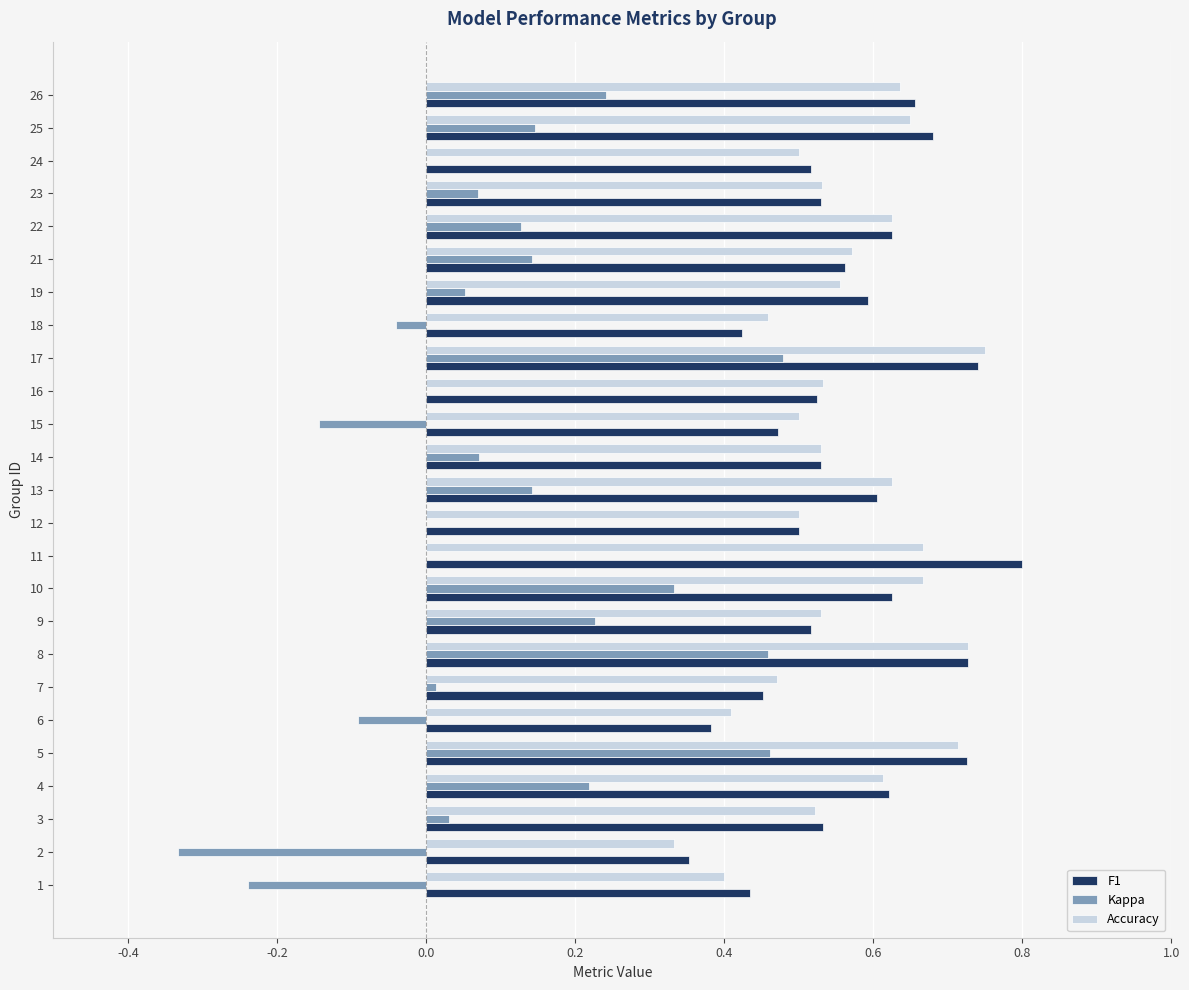

The value of Kappa at 17 is 0.5. True or false?

True